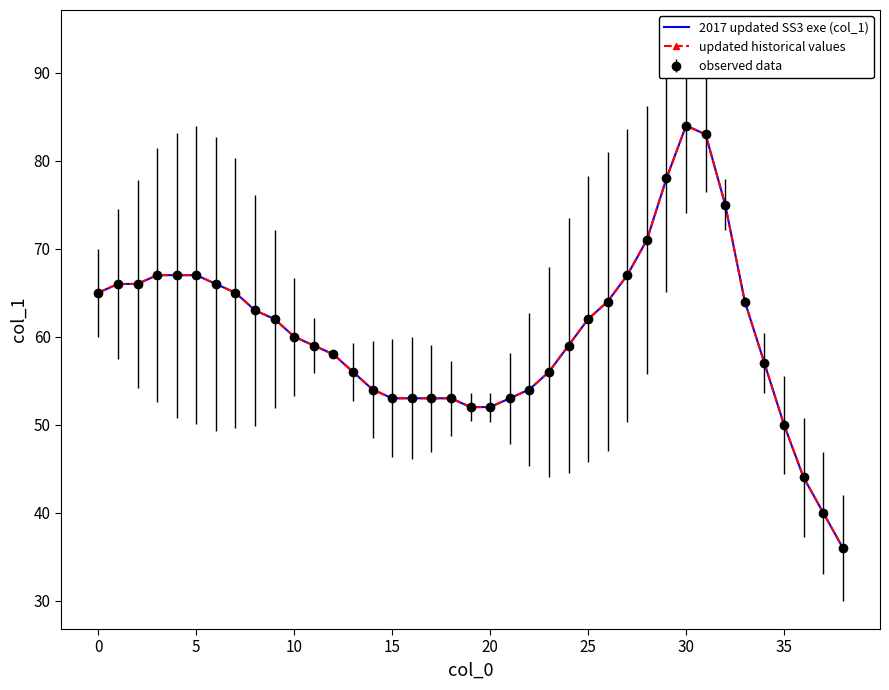

In 2017 updated SS3 exe (col_1), how many points are higher than both neighbors (excluding endpoints)?

1